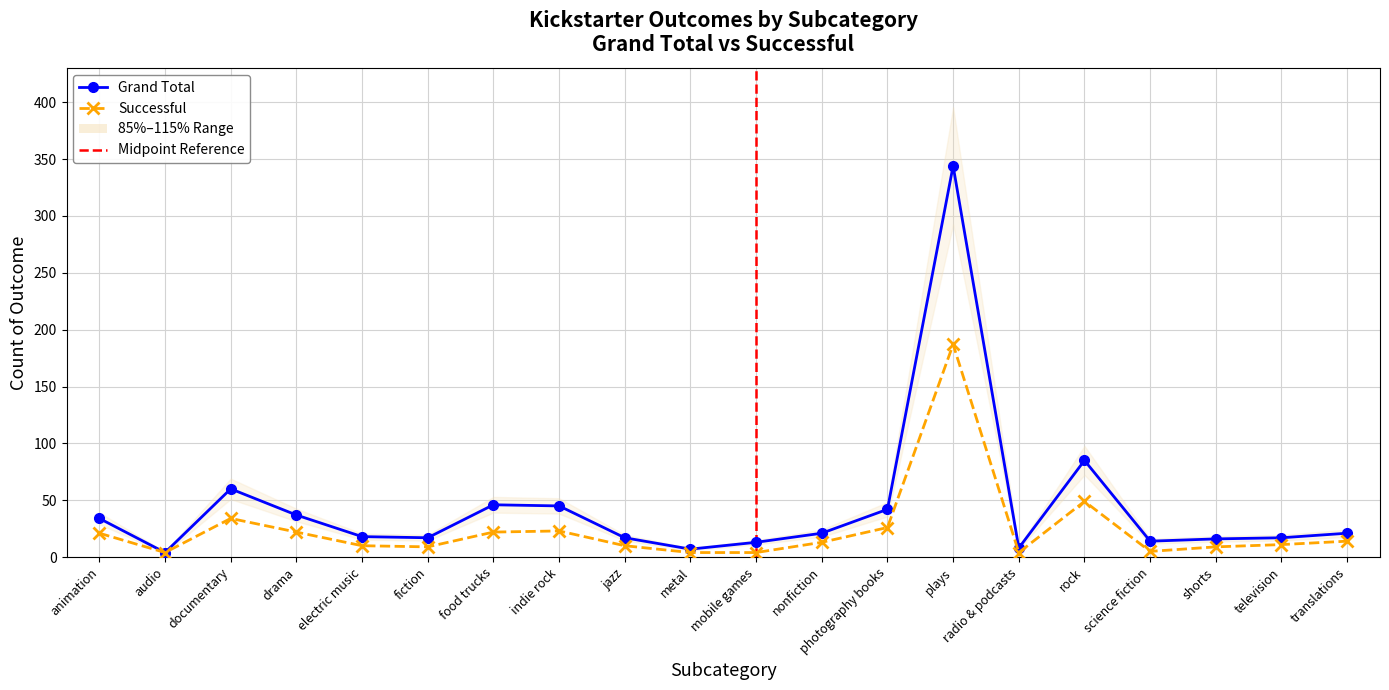

At which label does successful reach its peak?

plays